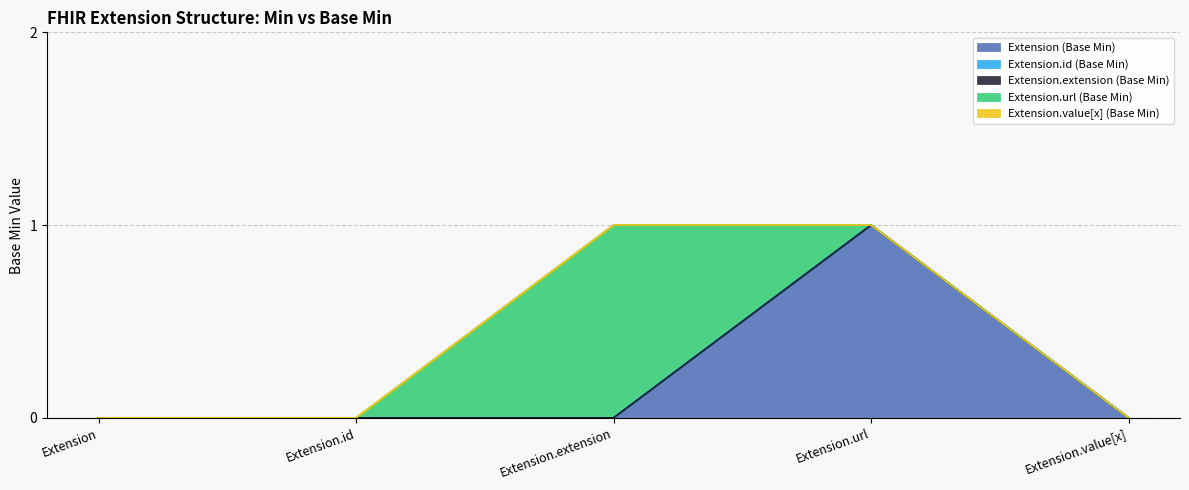

Rank the series by their maximum value, from lowest to highest.

Extension.id (Base Min), Extension.extension (Base Min), Extension.value[x] (Base Min), Extension (Base Min), Extension.url (Base Min)